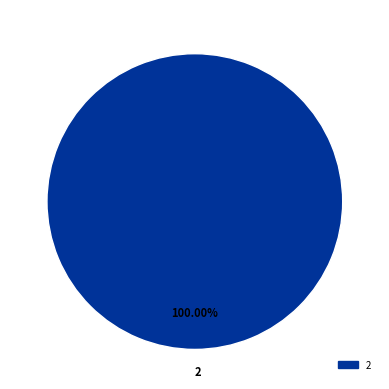

Rank the categories by value from highest to lowest.

2